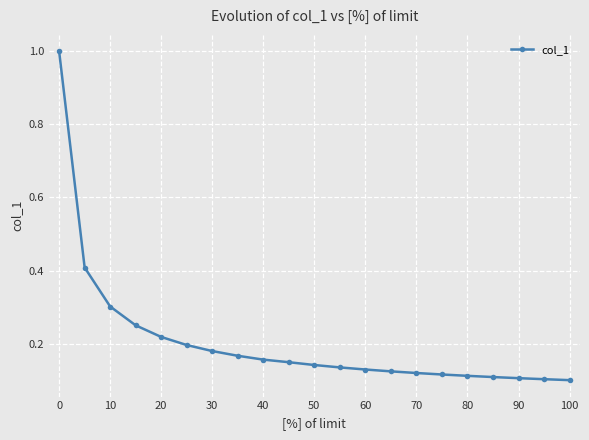

What is the difference between the maximum and minimum values?

0.9